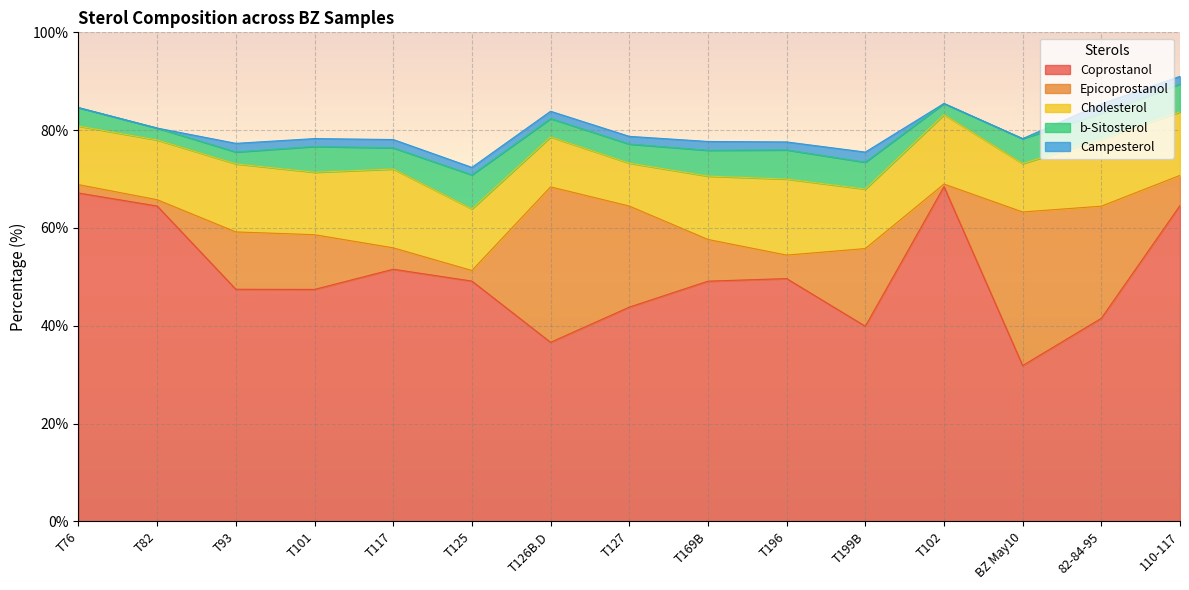

What is the sum of the Coprostanol values at T93 and BZ May10?

79.3